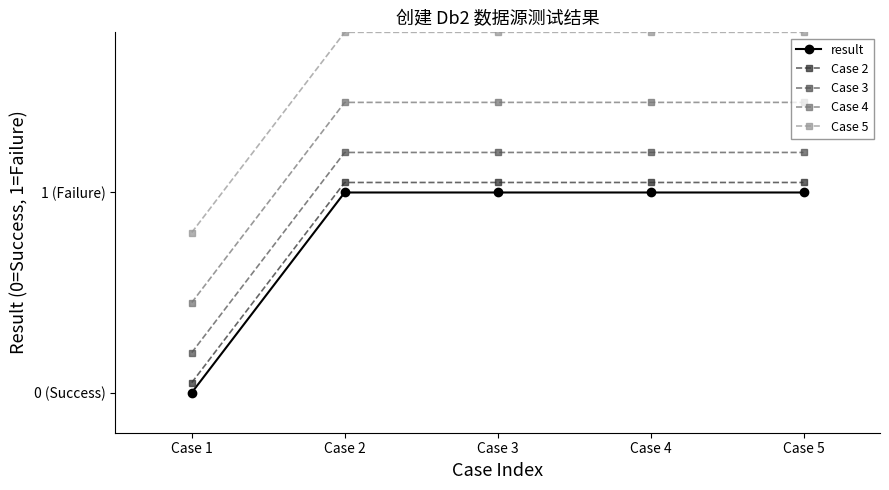

True or false: Case 5 and Case 4 intersect in this chart.

False